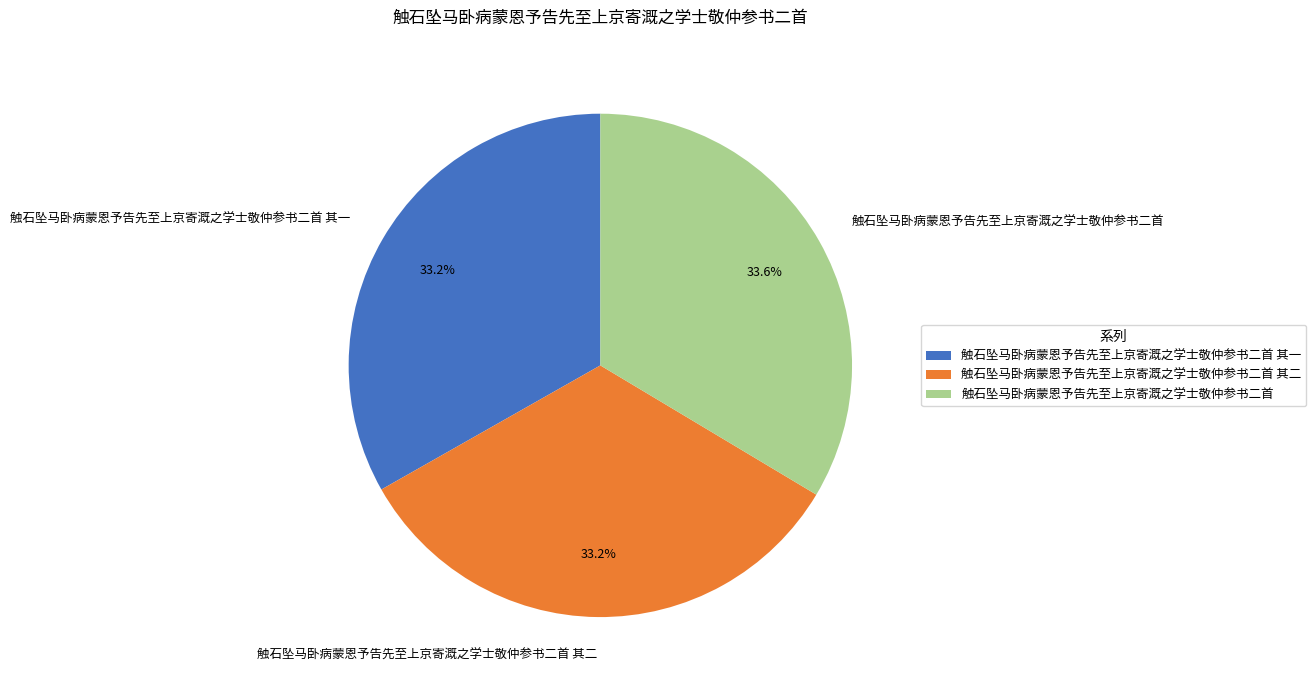

Is there a majority slice in this chart?

No